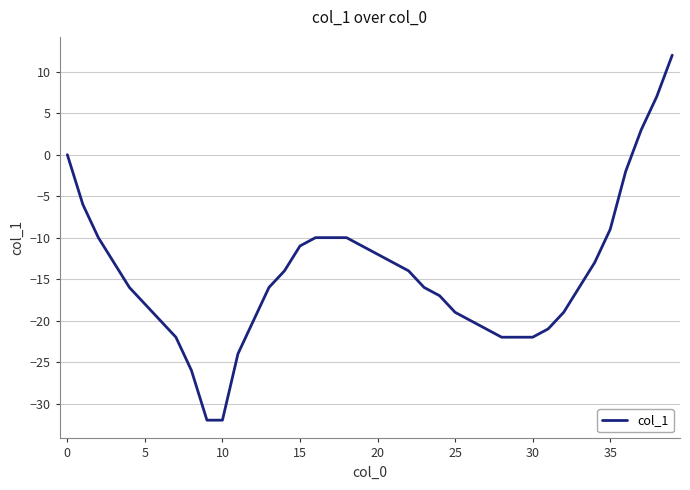

What is the difference between the maximum and minimum values?

44